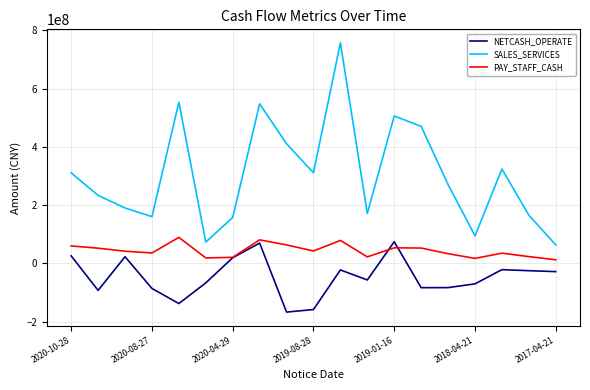

Which series has the largest total across all categories?

SALES_SERVICES